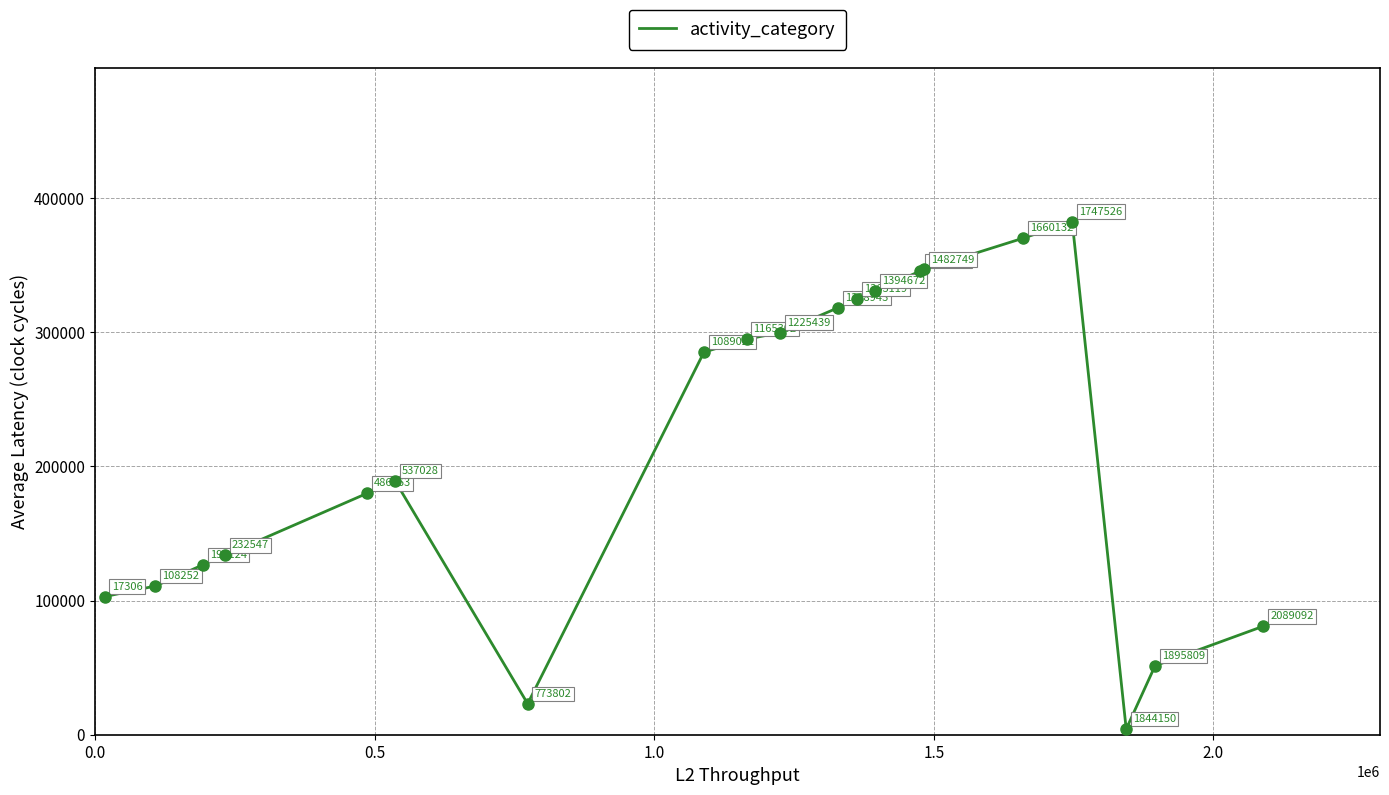

What is the difference between the maximum and minimum values?

378475